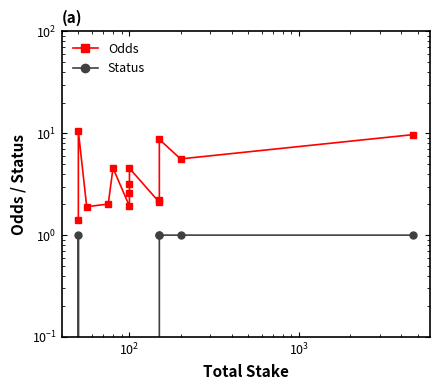

Does the chart have visible grid lines?

No